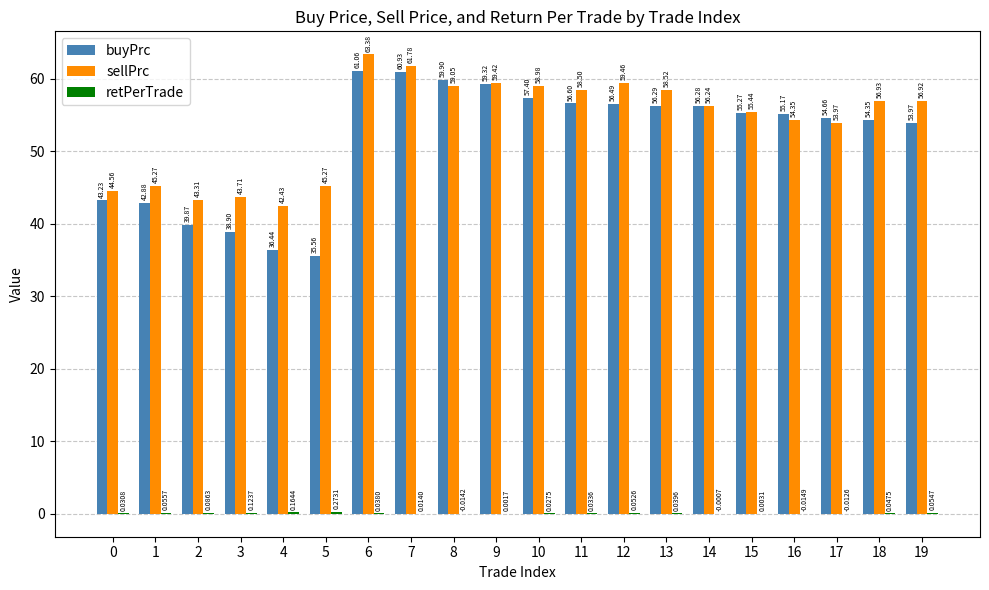

Which series changed the most between 8 and 11?

buyPrc